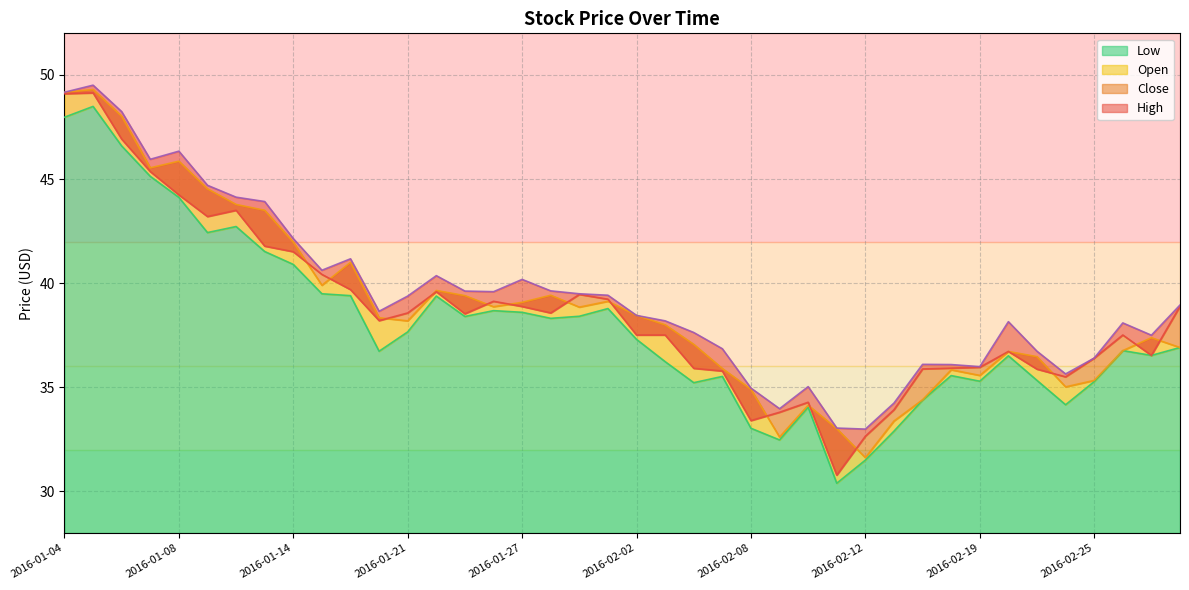

Rank the series at 2016-01-13 from lowest to highest value.

Low, Close, Open, High